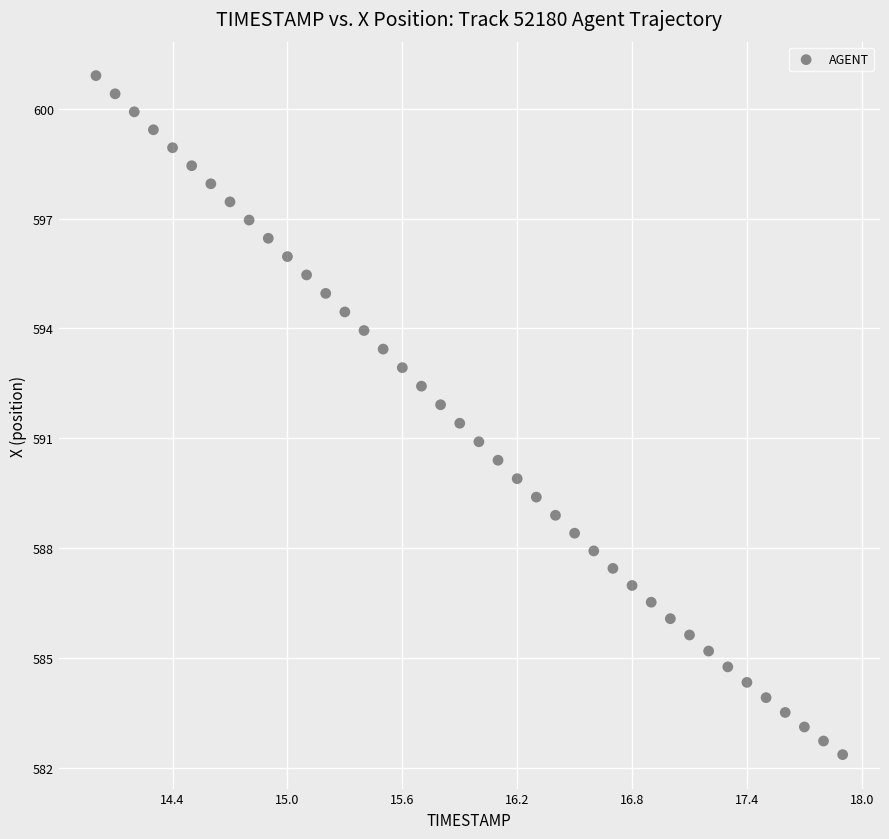

What is the range of Y values (max minus min)?

18.5